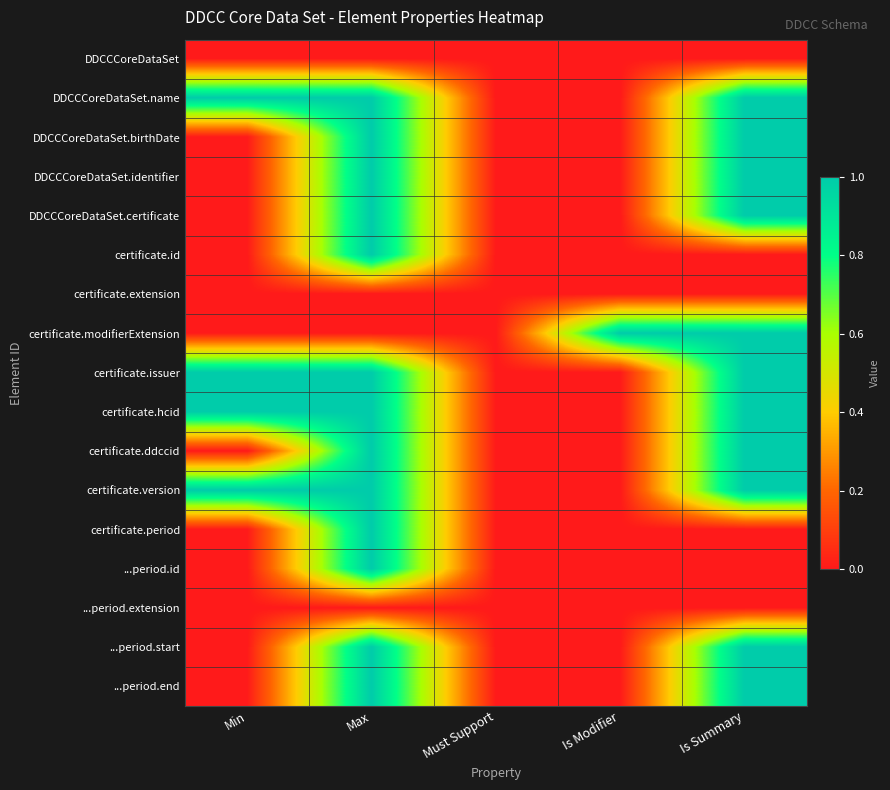

List the series in order of their peak value, highest first.

DDCCCoreDataSet.name, DDCCCoreDataSet.birthDate, DDCCCoreDataSet.identifier, DDCCCoreDataSet.certificate, certificate.id, certificate.modifierExtension, certificate.issuer, certificate.hcid, certificate.ddccid, certificate.version, certificate.period, ...period.id, ...period.start, ...period.end, DDCCCoreDataSet, certificate.extension, ...period.extension